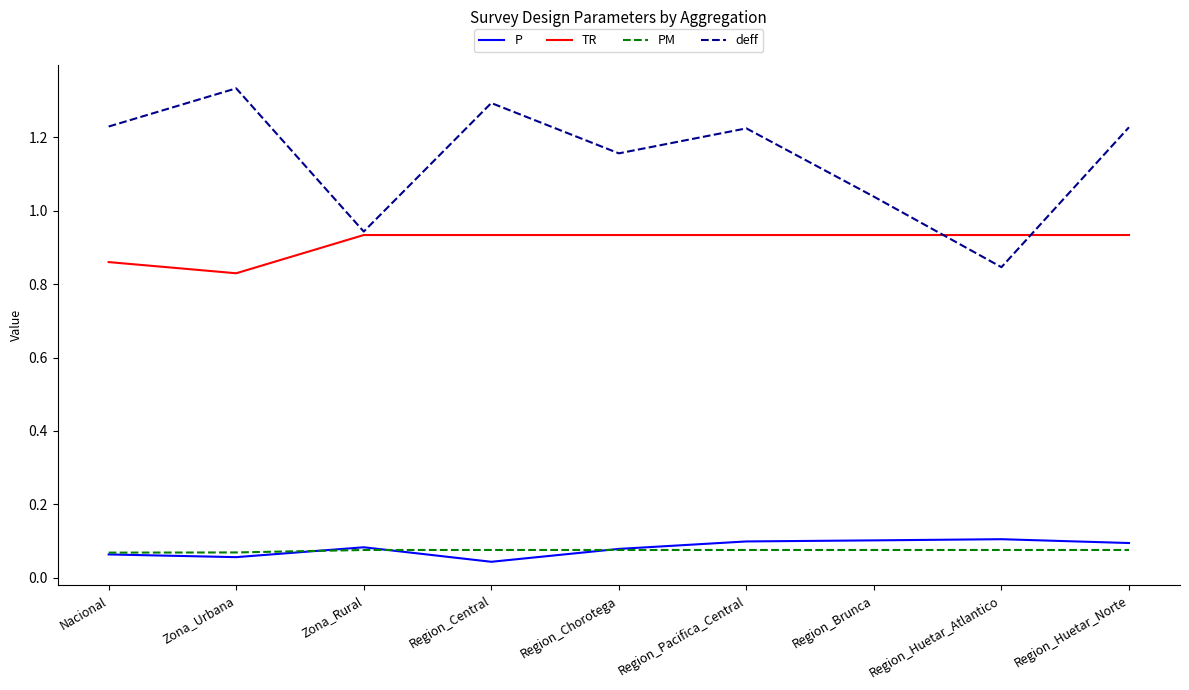

True or false: TR and P intersect in this chart.

False